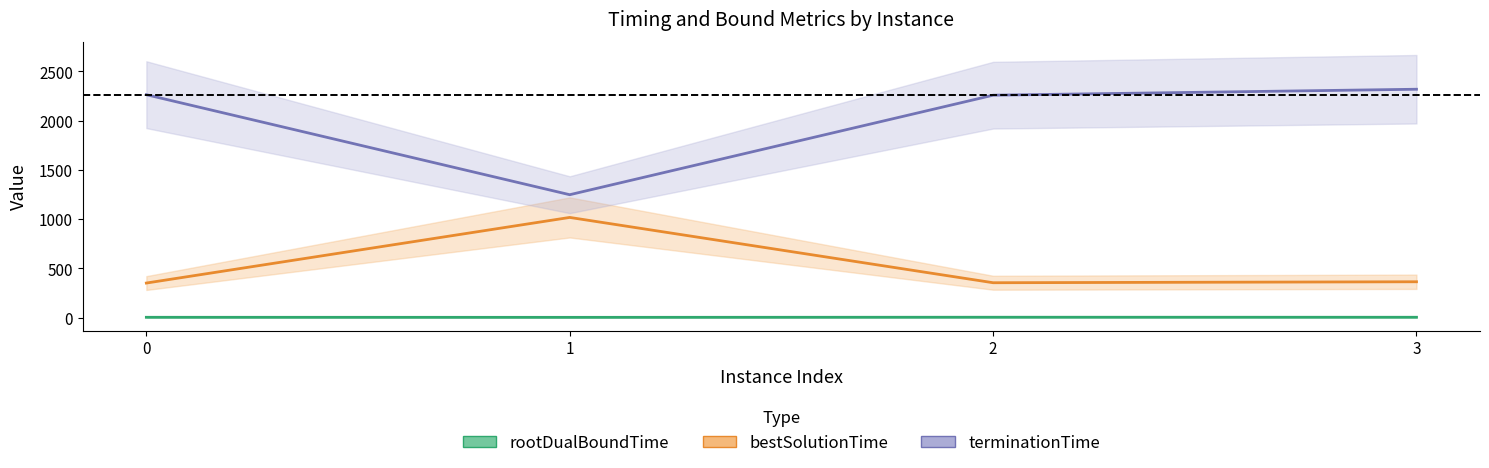

What is the difference between the second highest and second lowest values in the bestSolutionTime series?

9.8